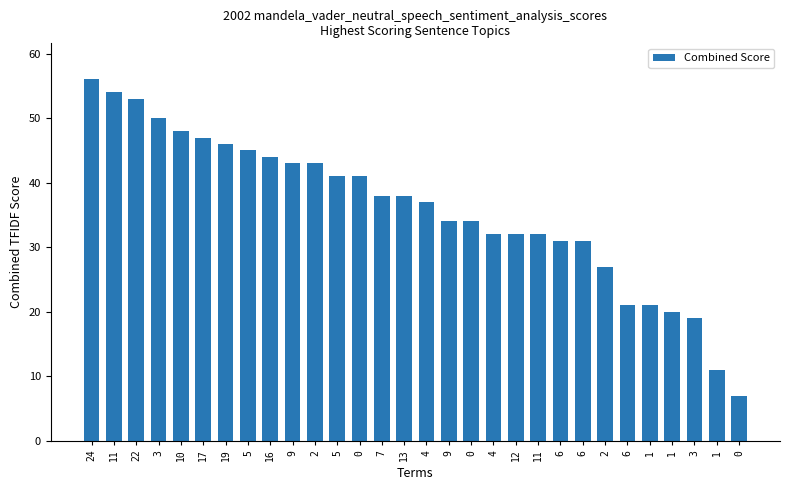

Which category has the highest value across all series?

24